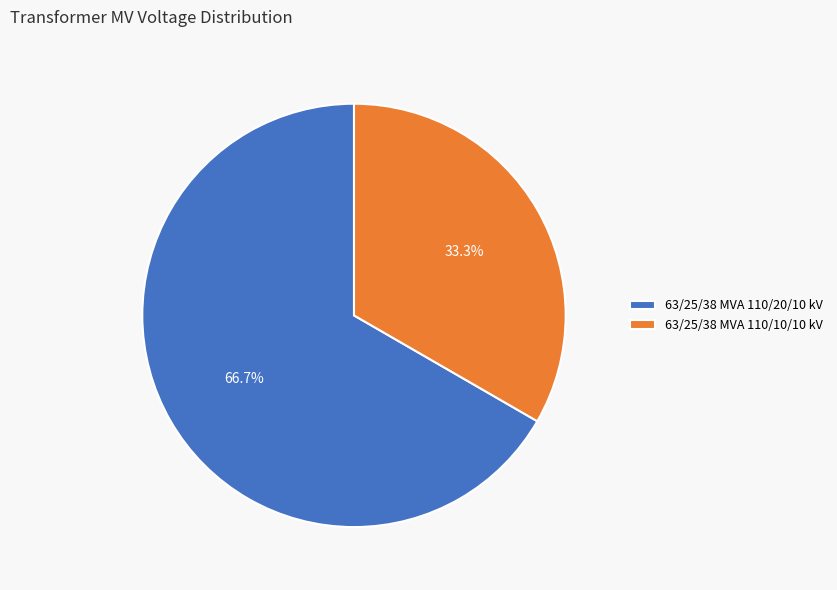

What is the ratio of the value at 63/25/38 MVA 110/20/10 kV to the value at 63/25/38 MVA 110/10/10 kV?

2.0